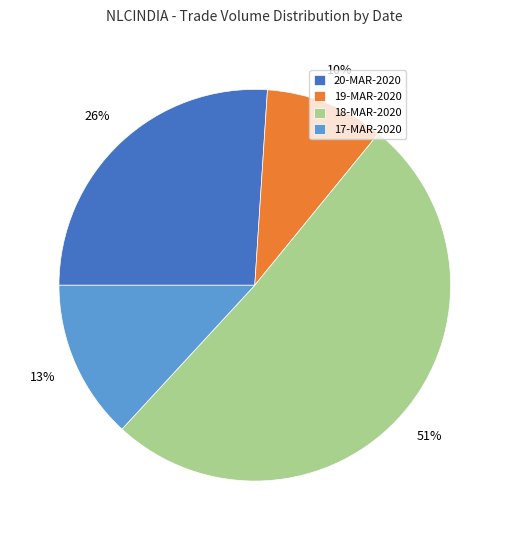

Rank the categories by value from lowest to highest.

19-MAR-2020, 17-MAR-2020, 20-MAR-2020, 18-MAR-2020